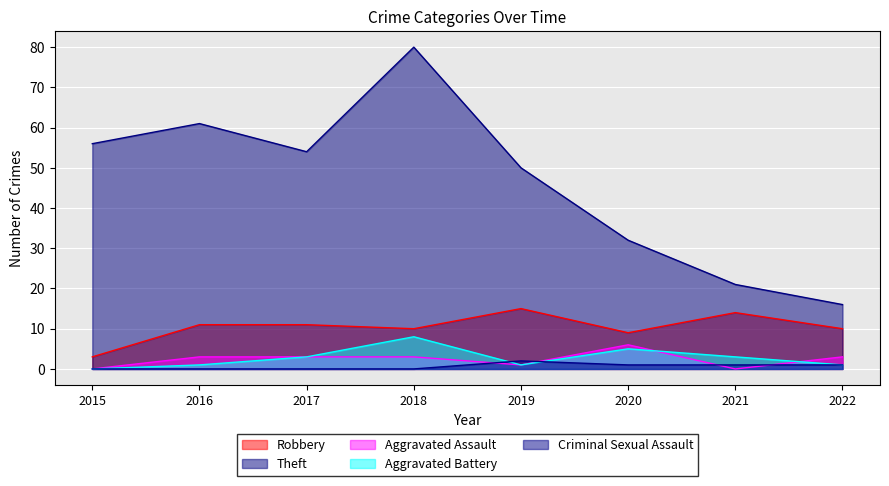

How many values in the Criminal Sexual Assault series are below 1?

4